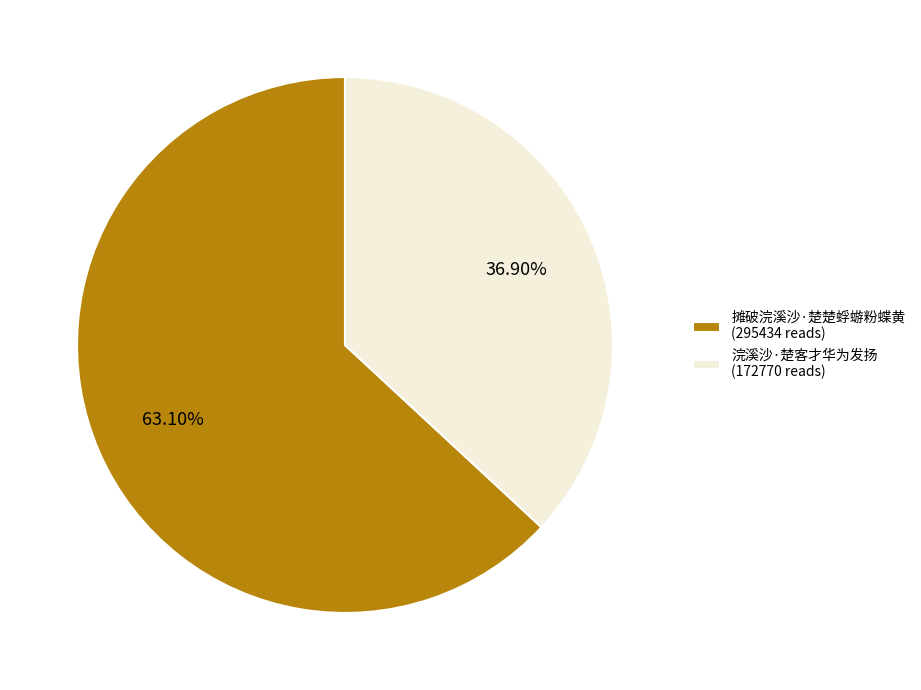

Is the sum of 摊破浣溪沙·楚楚蜉蝣粉蝶黄 and 浣溪沙·楚客才华为发扬 greater than half?

Yes